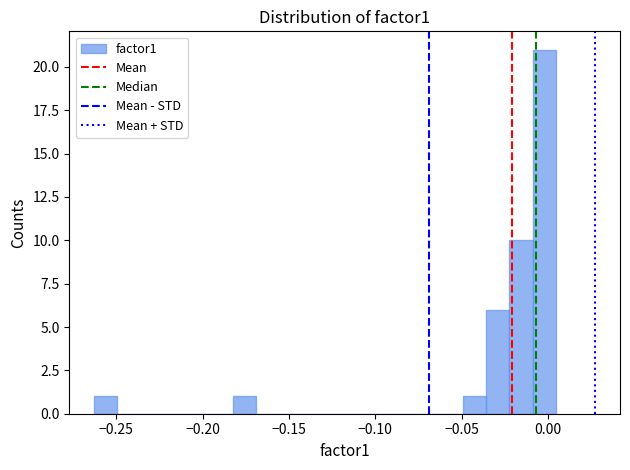

Read against the x-axis, roughly where is the centre of the tallest bar?

0.000